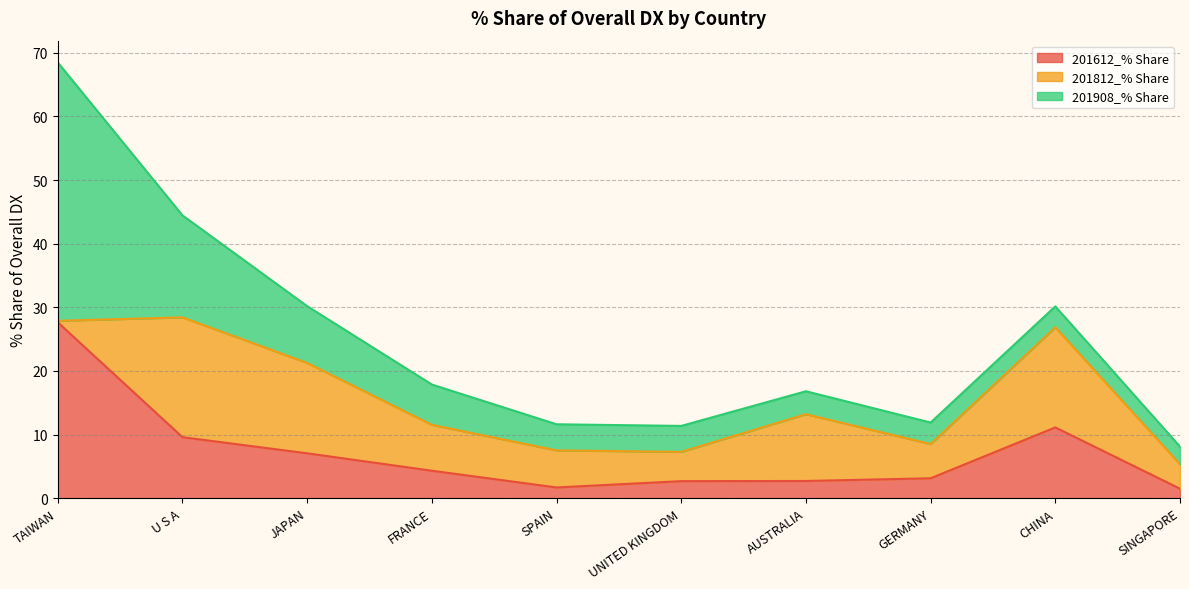

Count the number of categories in the chart.

10